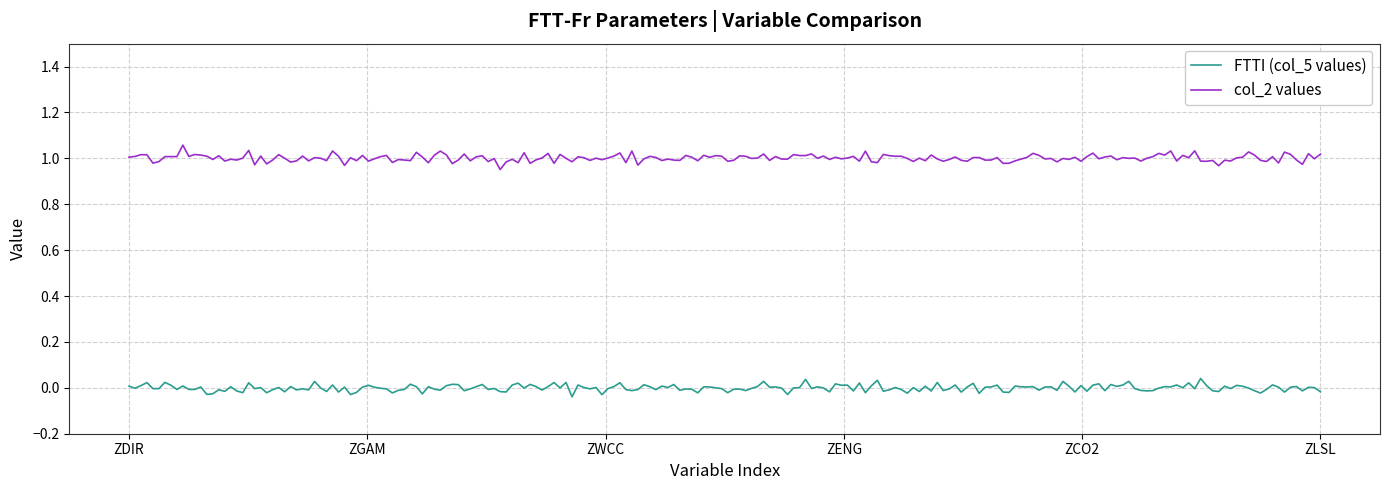

At how many categories does at least one series exceed 0?

200